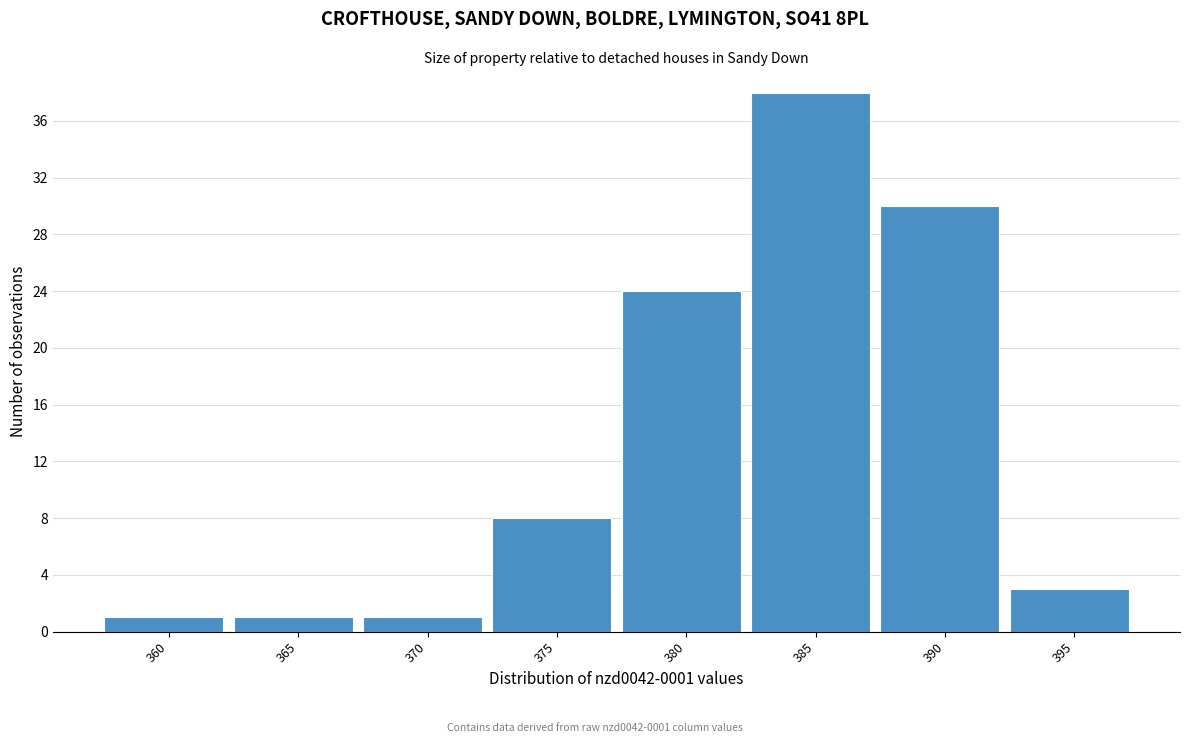

Reading left to right, extract all data points from this chart.

360=1	365=1	370=1	375=8	380=24	385=38	390=30	395=3